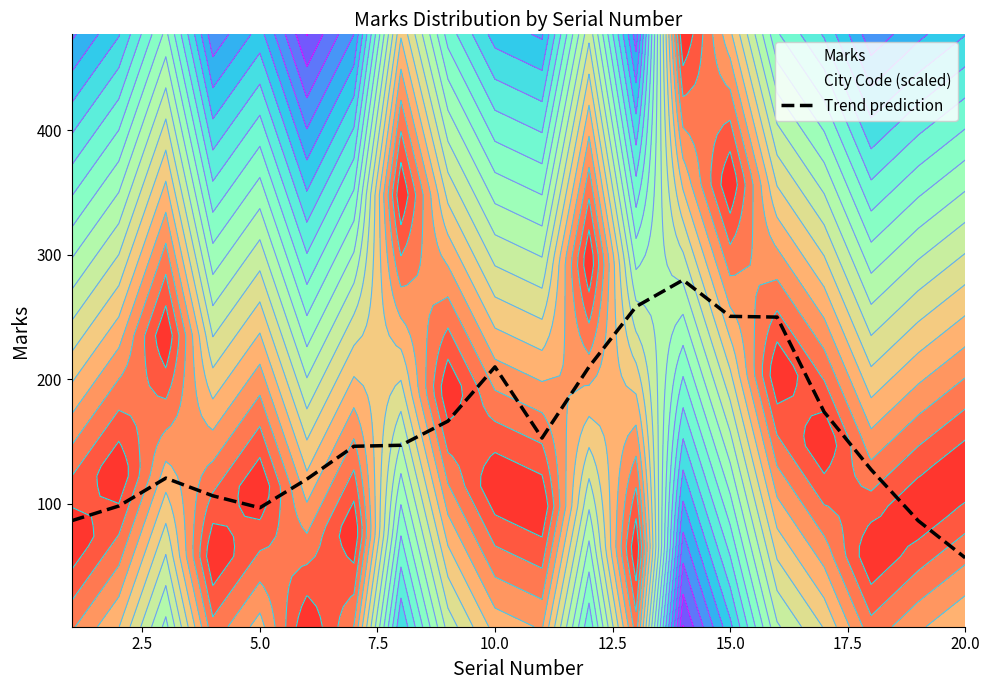

True or false: Trend prediction has a value of 22.6 at 20.0.

False